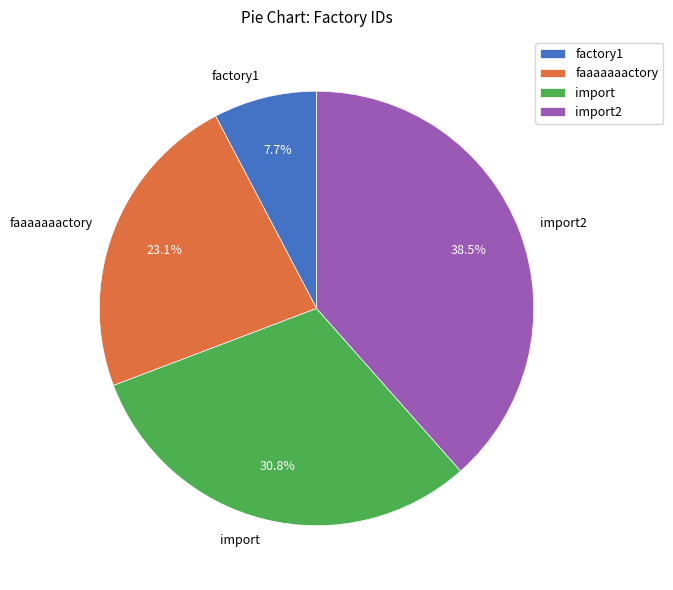

To the nearest percent, what portion does factory1 represent?

8%